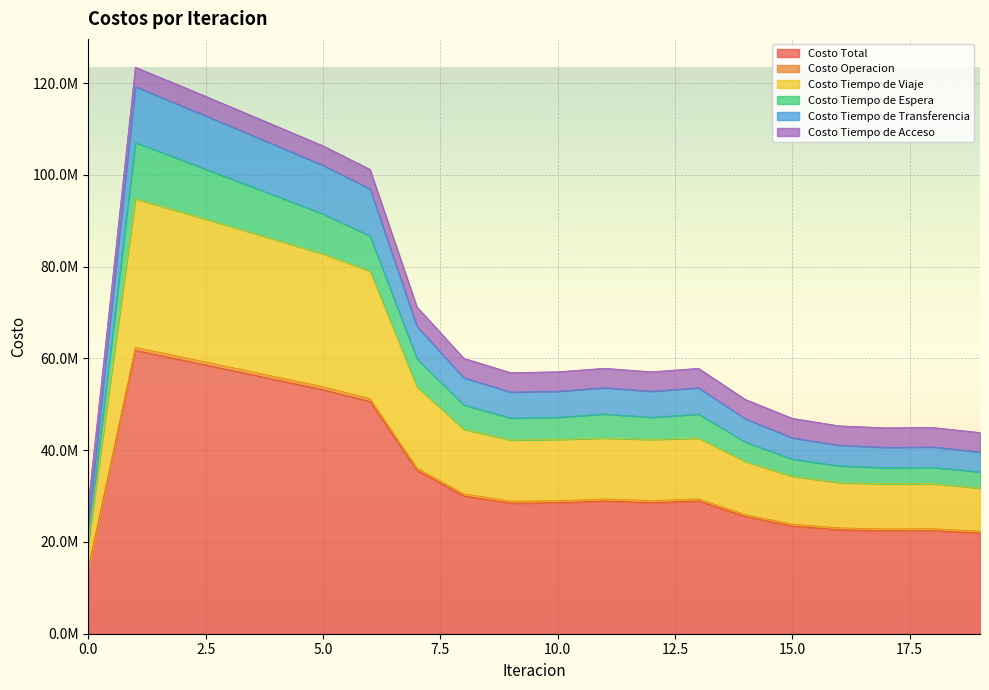

What is the difference between the Costo Total values at 9 and 10?

94474.9